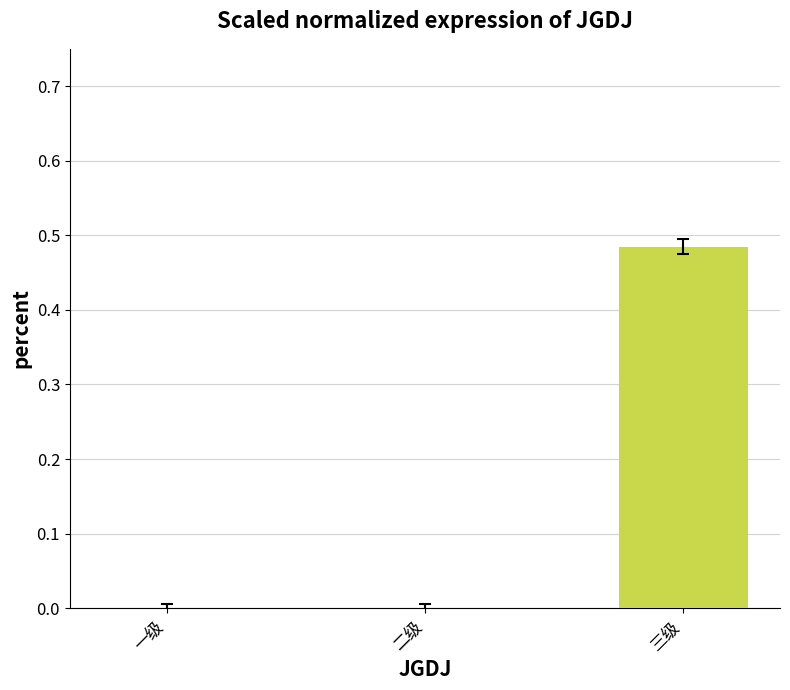

The value at 三级 is 0.8. True or false?

False